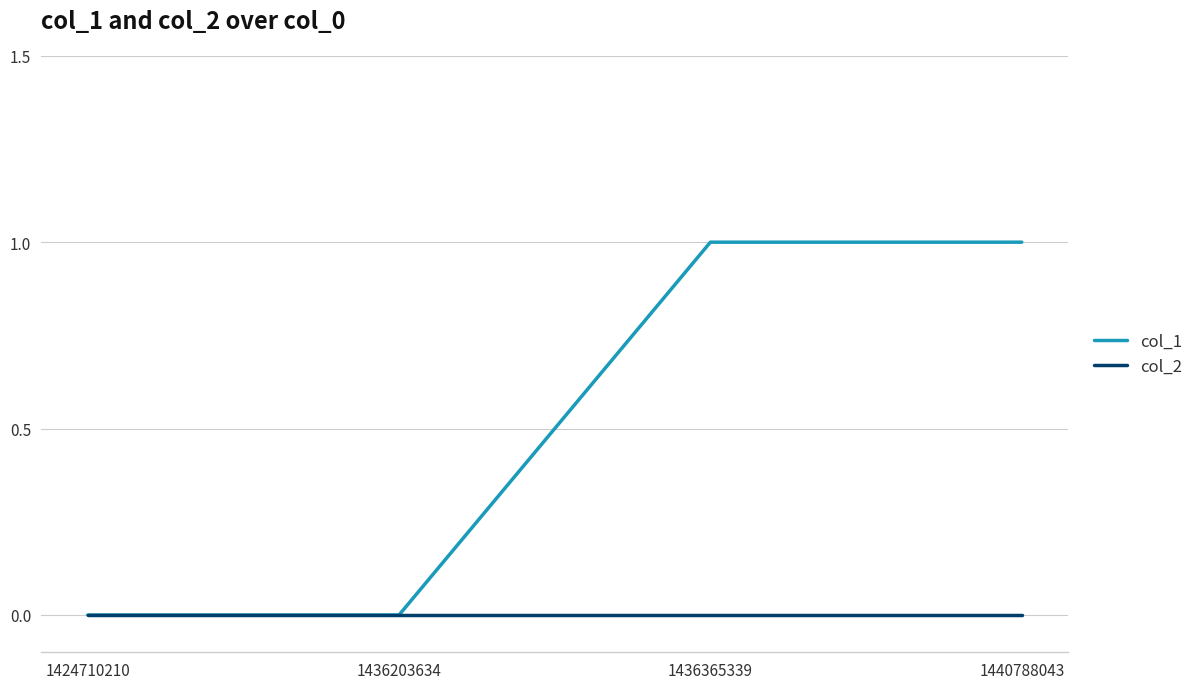

Rank the series by their average value, from highest to lowest.

col_1, col_2